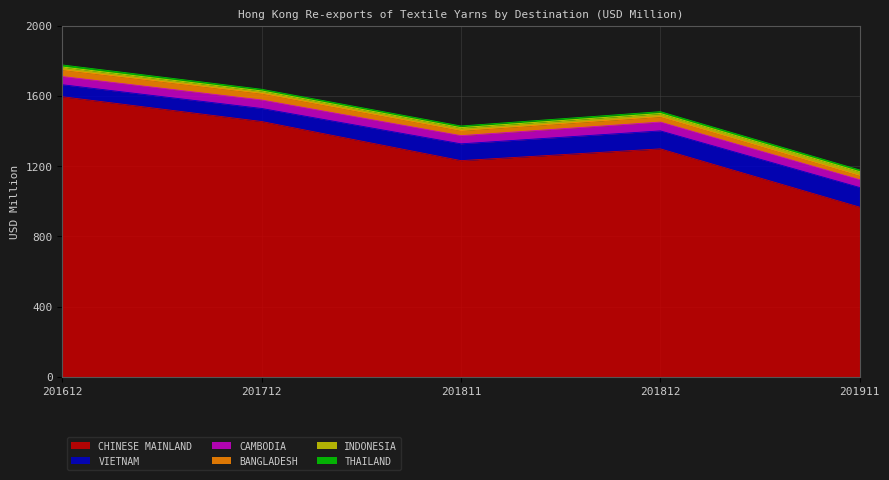

What is the average value of the BANGLADESH series?

32.3